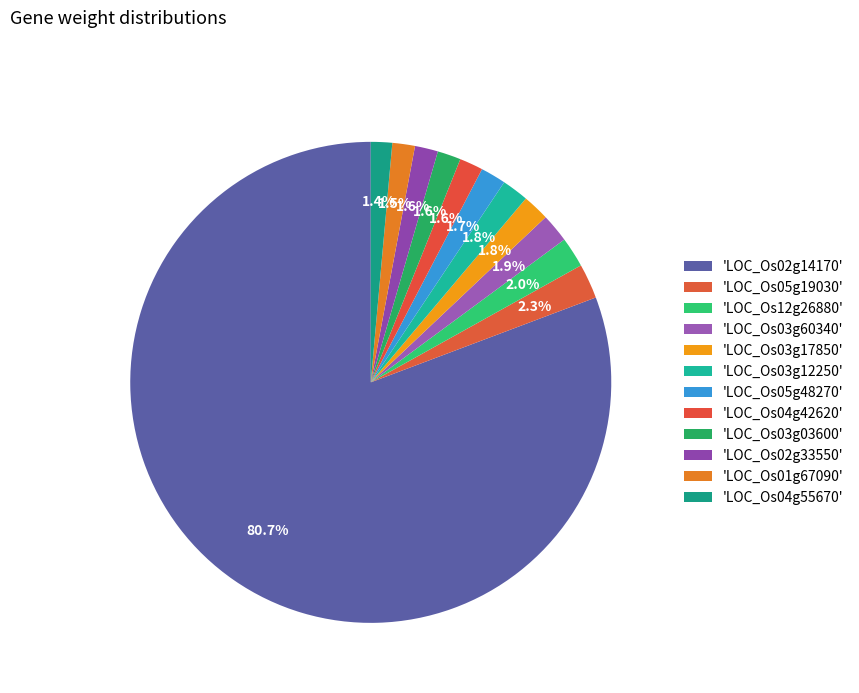

How many segments does this pie chart have?

12